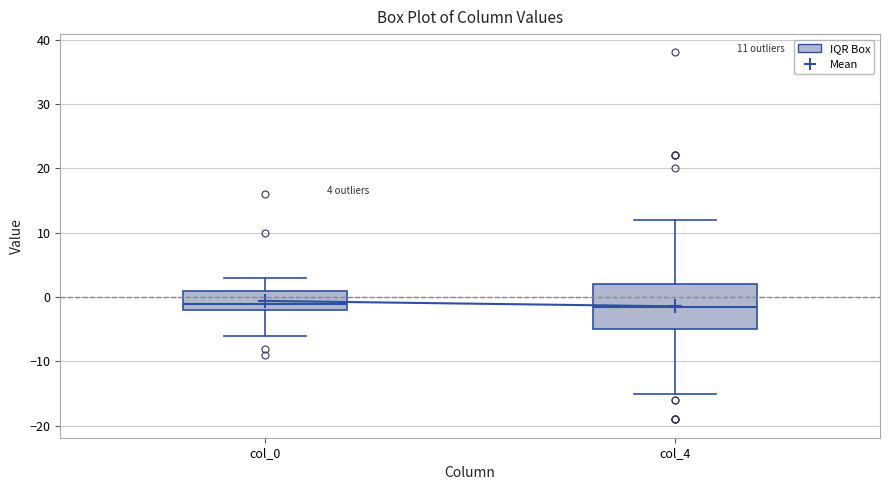

Comparing the boxes themselves (not the whiskers), which one is the tallest?

col_4